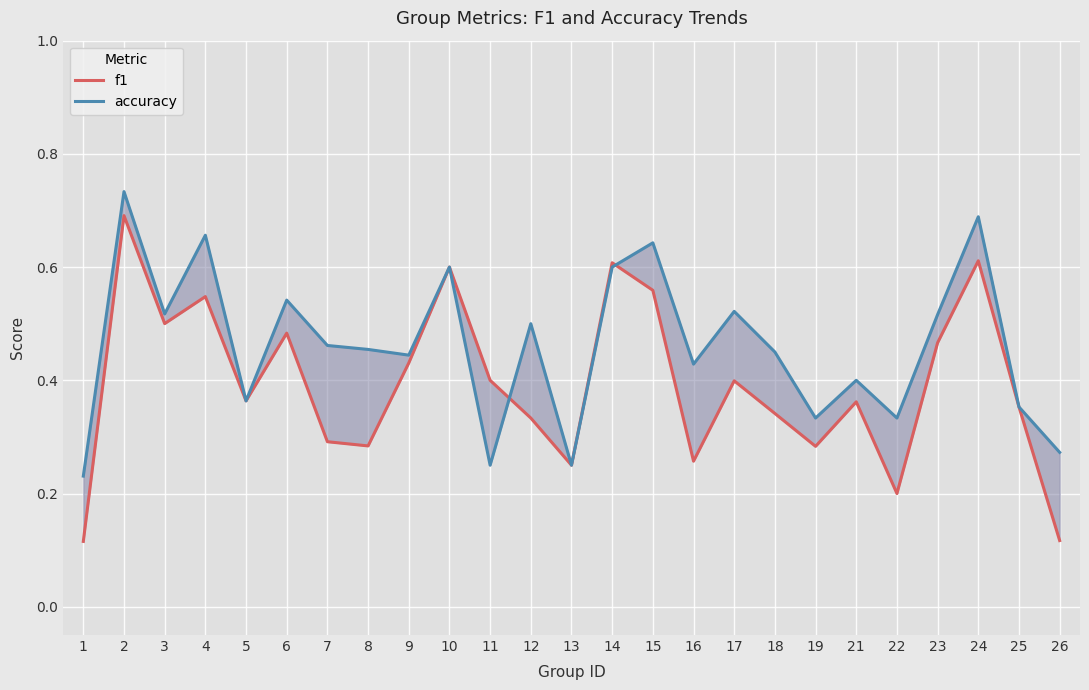

What is the sum of all f1 values?

9.8